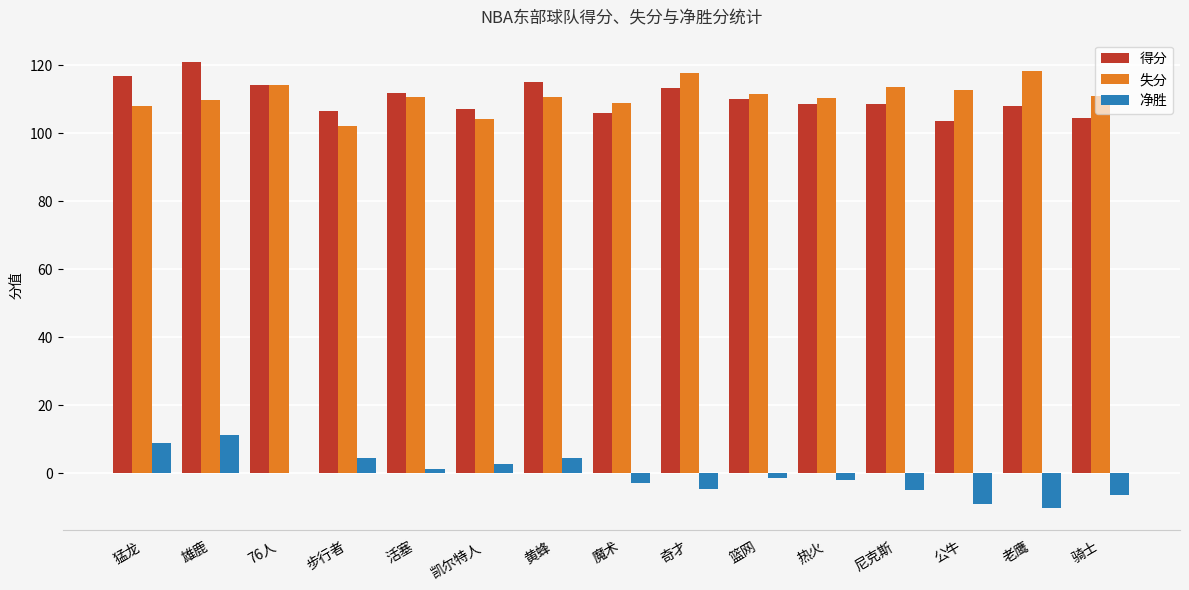

What is the total value across all series at 魔术?

211.8